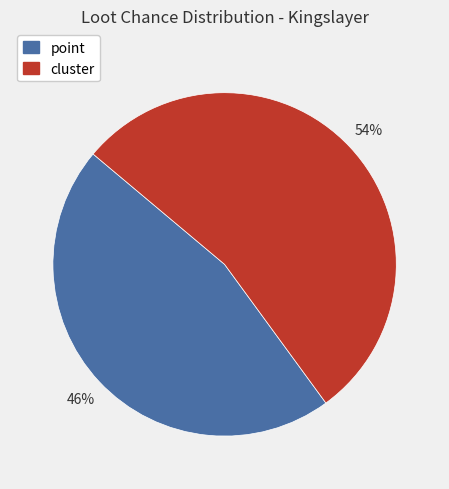

How many slices are in this pie chart?

2